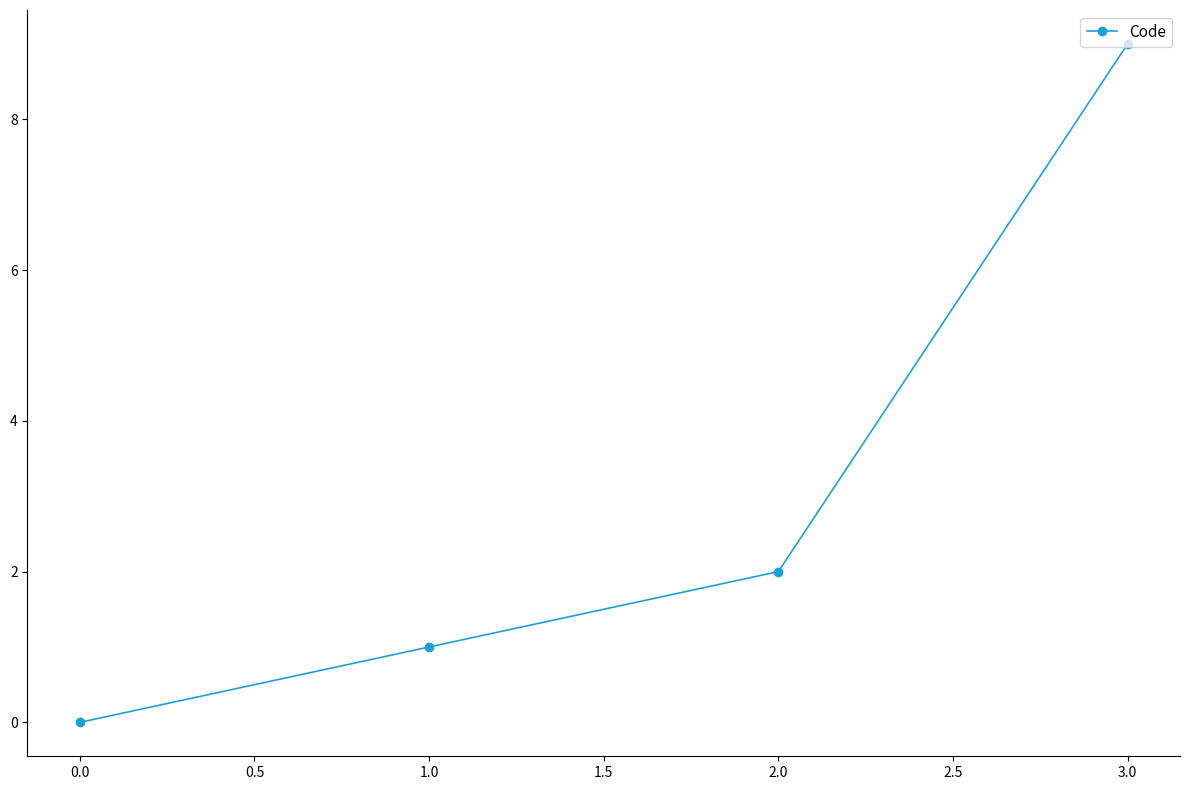

The value at 1.0 is 0. True or false?

False